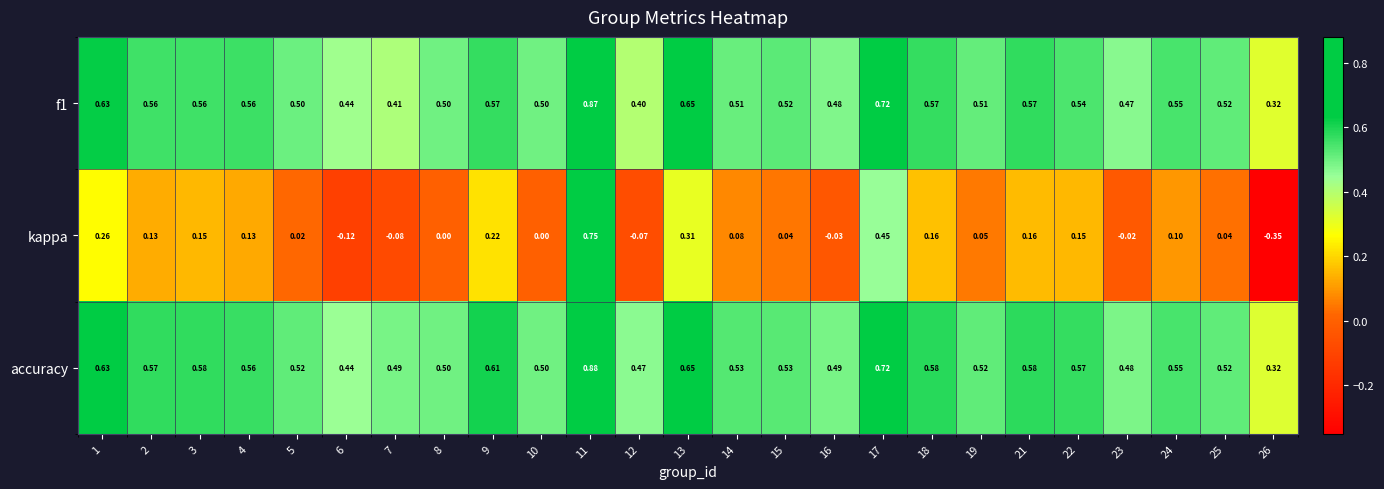

Which series has the largest total across all categories?

accuracy